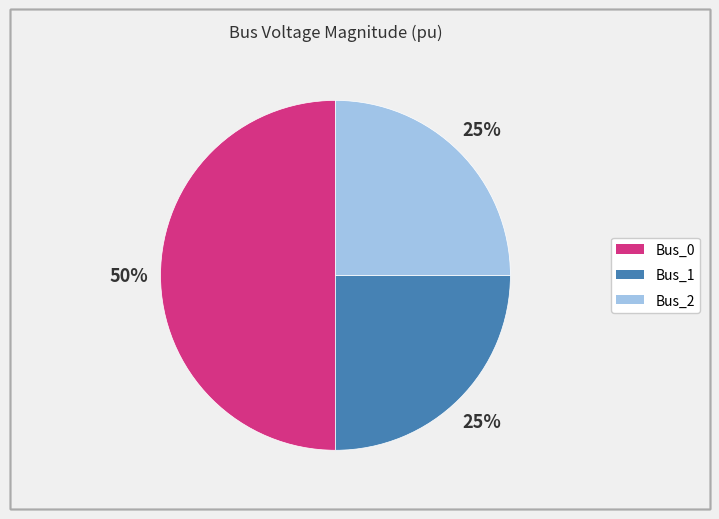

What is the largest slice in the pie chart?

Bus_0